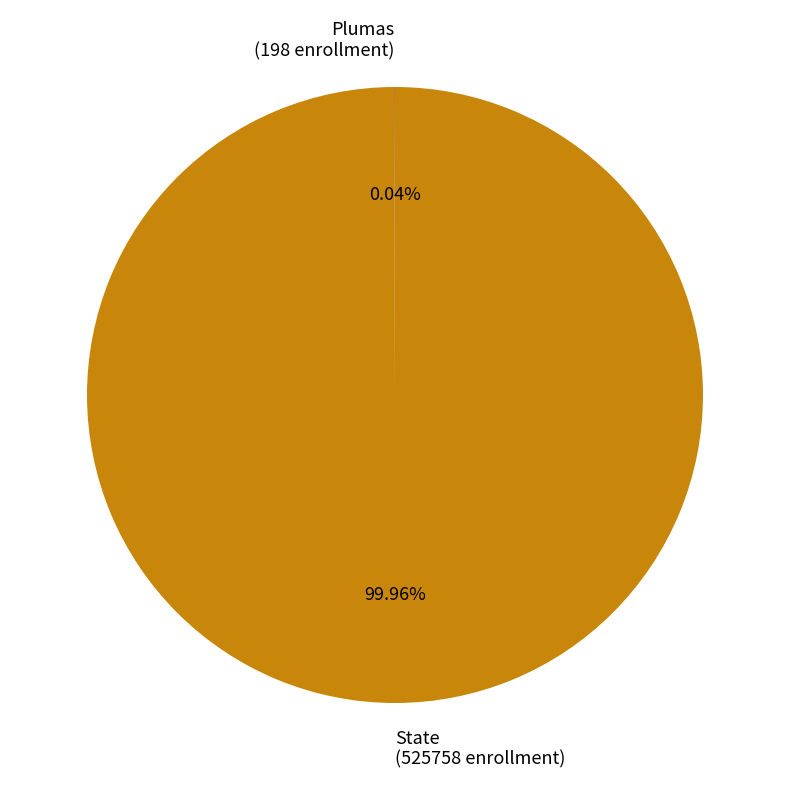

The State slice represents 93% of the pie. True or false?

False